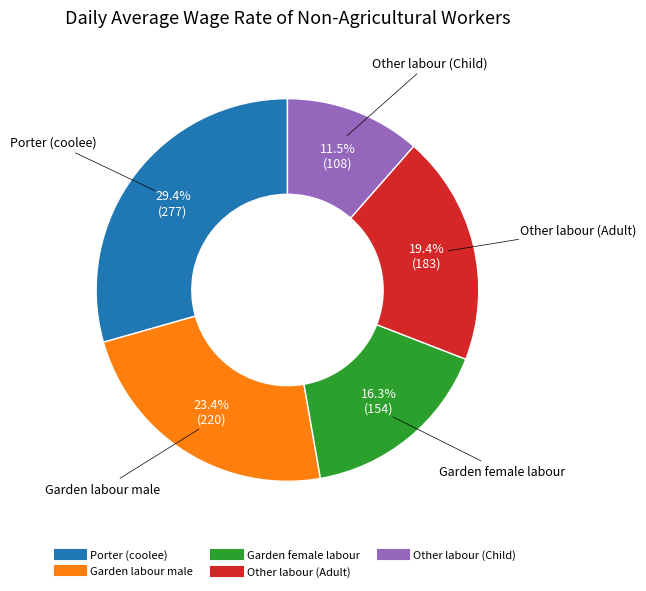

Does Porter (coolee) represent more than half of the total?

No